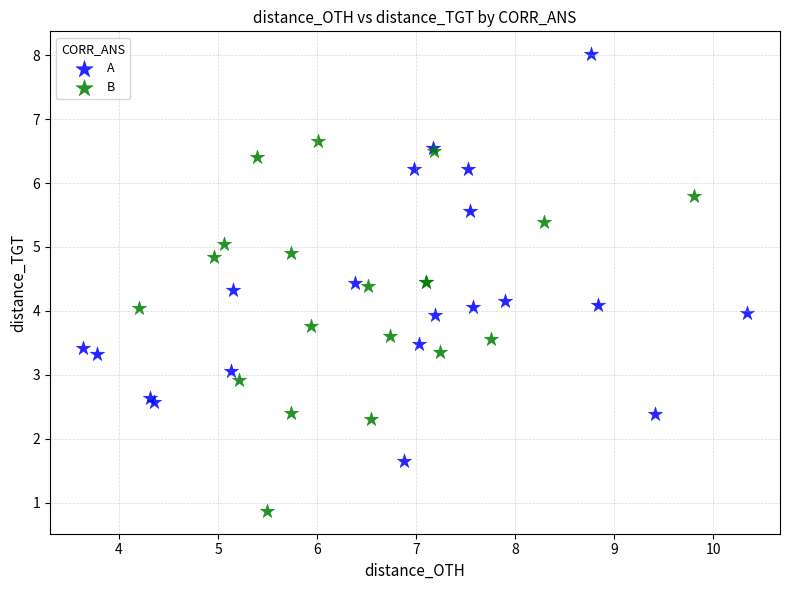

Which series has the largest Y range (max minus min)?

A